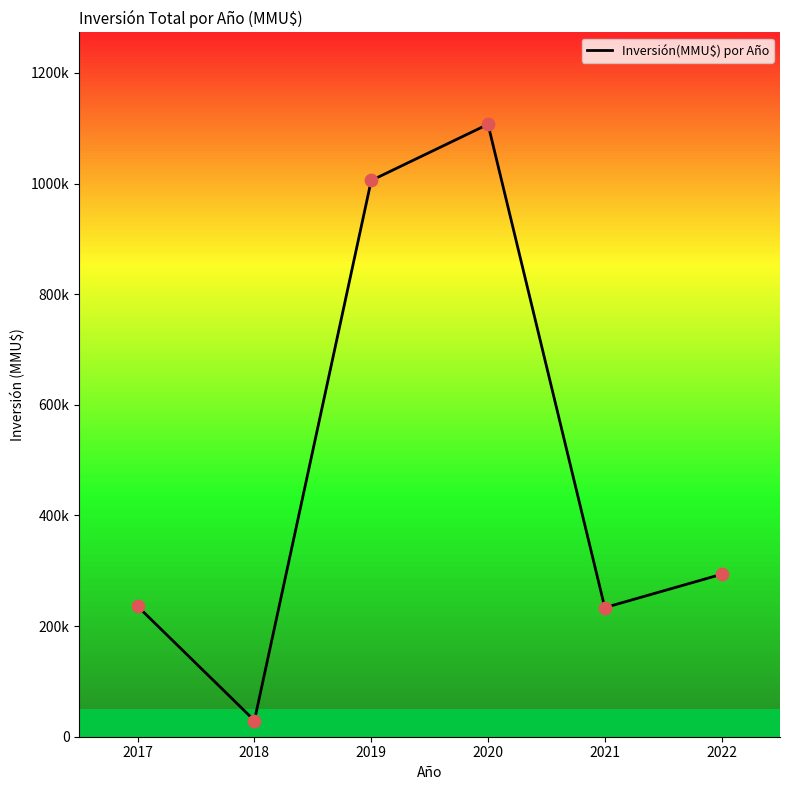

What is the change in value from 2018 to 2020?

+1077898